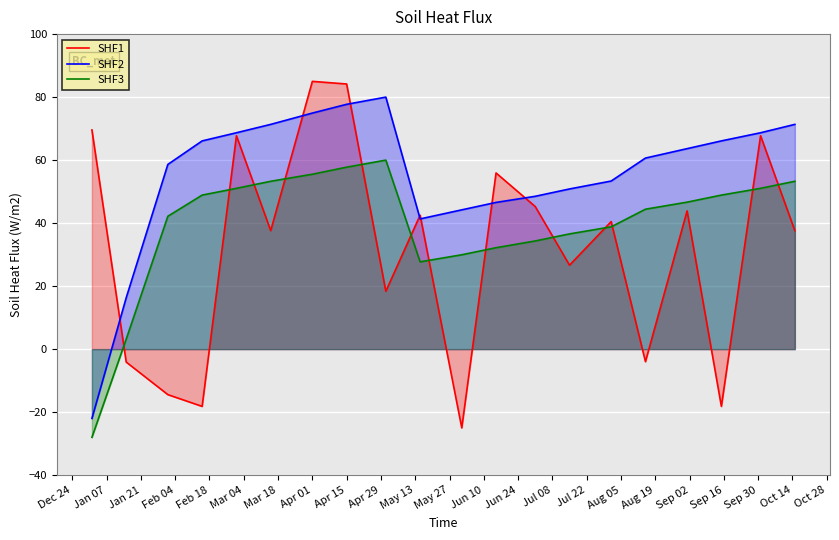

True or false: SHF2 and SHF3 cross at least once.

False